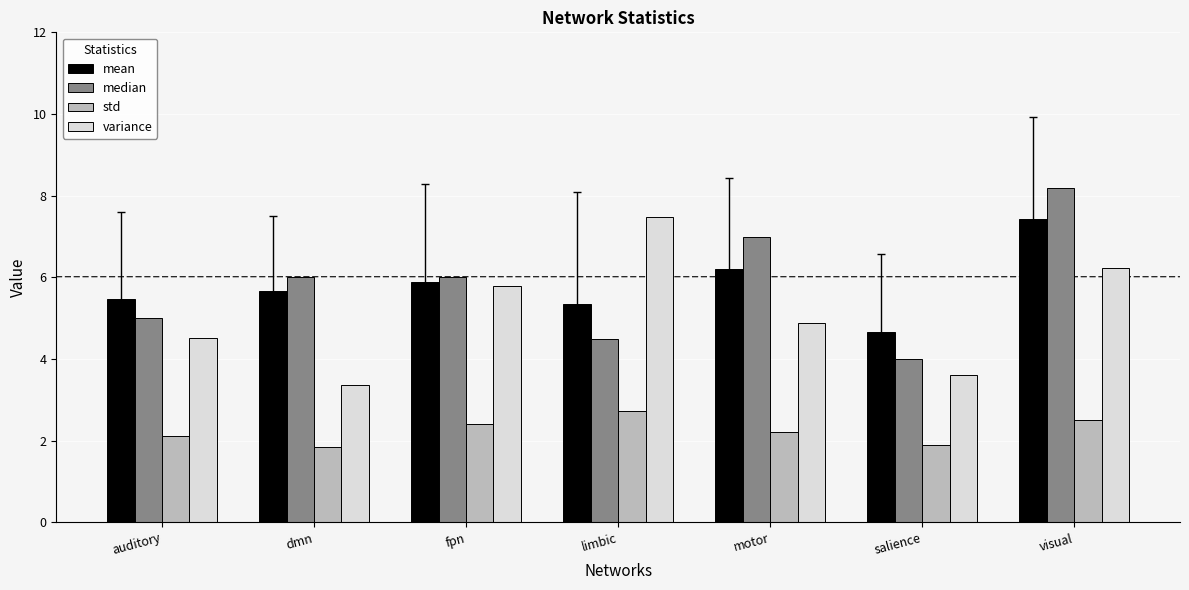

What is the smallest value displayed?

1.8